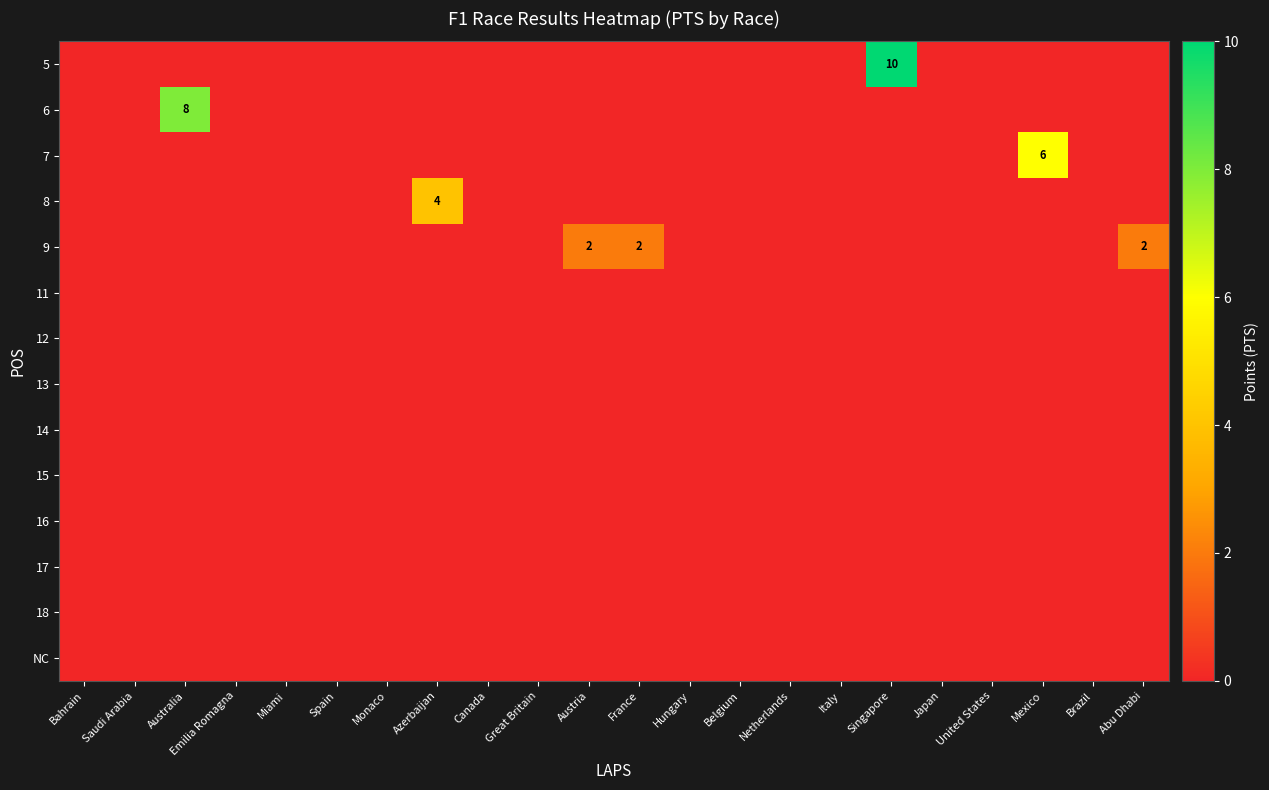

Rank the categories by row_5 value from lowest to highest.

Bahrain, Saudi Arabia, Australia, Emilia Romagna, Miami, Spain, Monaco, Azerbaijan, Canada, Great Britain, Austria, France, Hungary, Belgium, Netherlands, Italy, Singapore, Japan, United States, Mexico, Brazil, Abu Dhabi